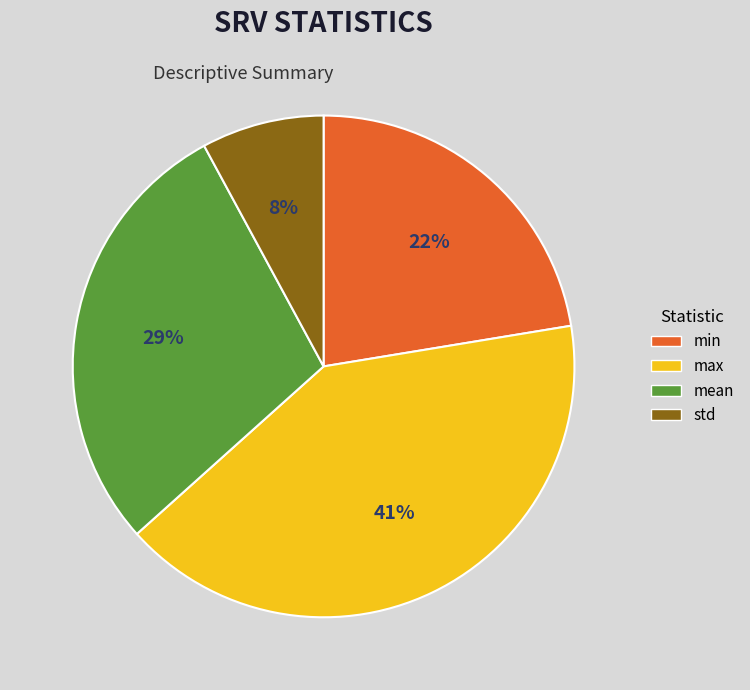

Is the sum of mean and max greater than half?

Yes